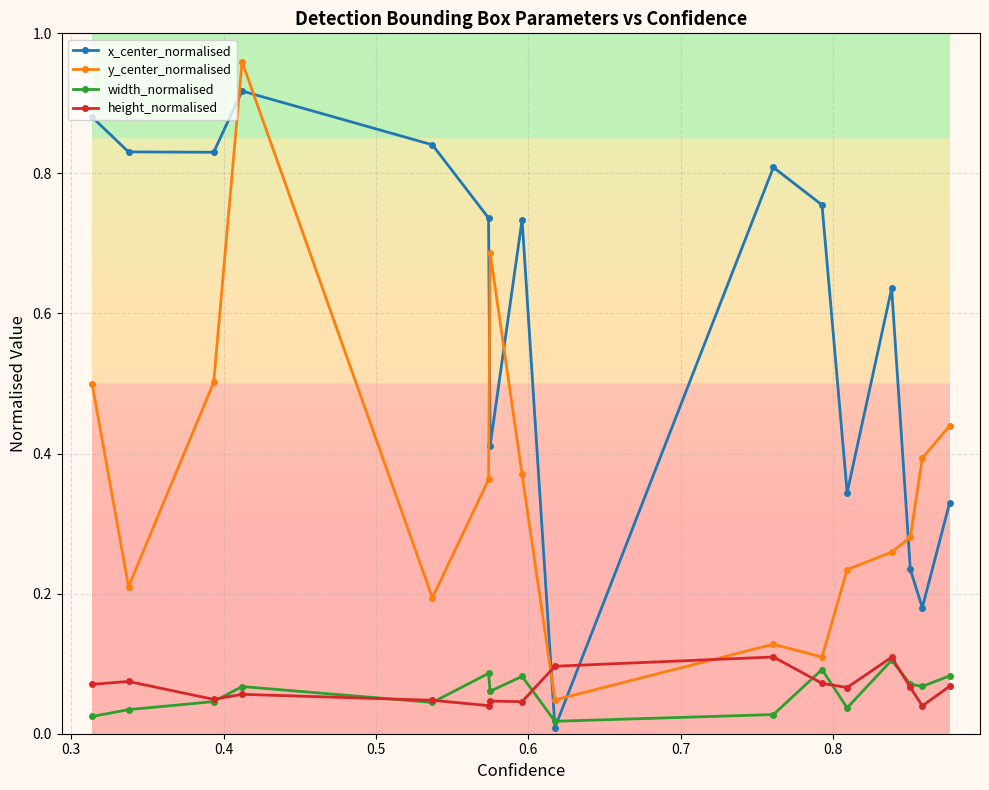

How many intersections are there between height_normalised and y_center_normalised?

2